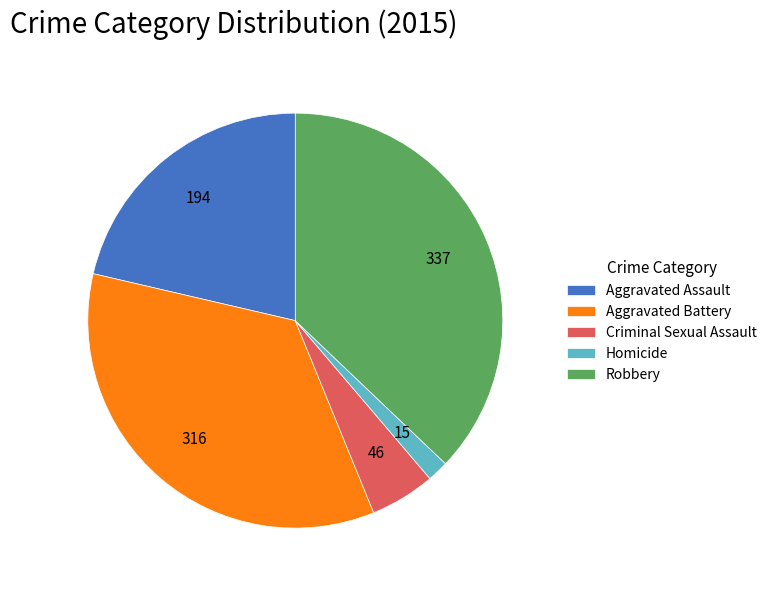

How many slices are in this pie chart?

5